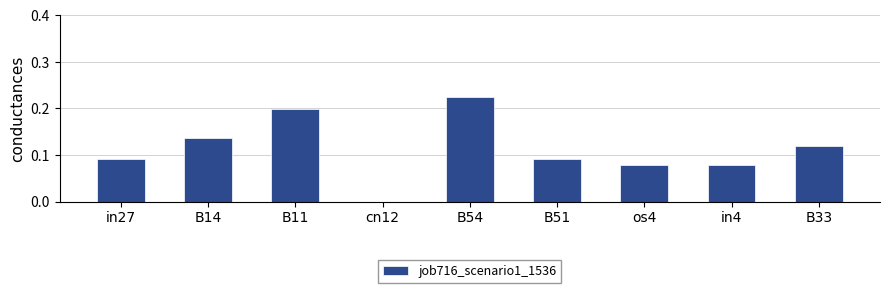

What is the sum of the values at B11 and os4?

0.3